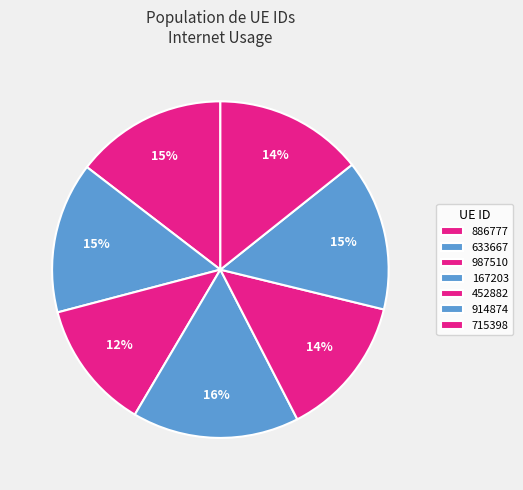

What is the change in value from 987510 to 167203?

+29.3